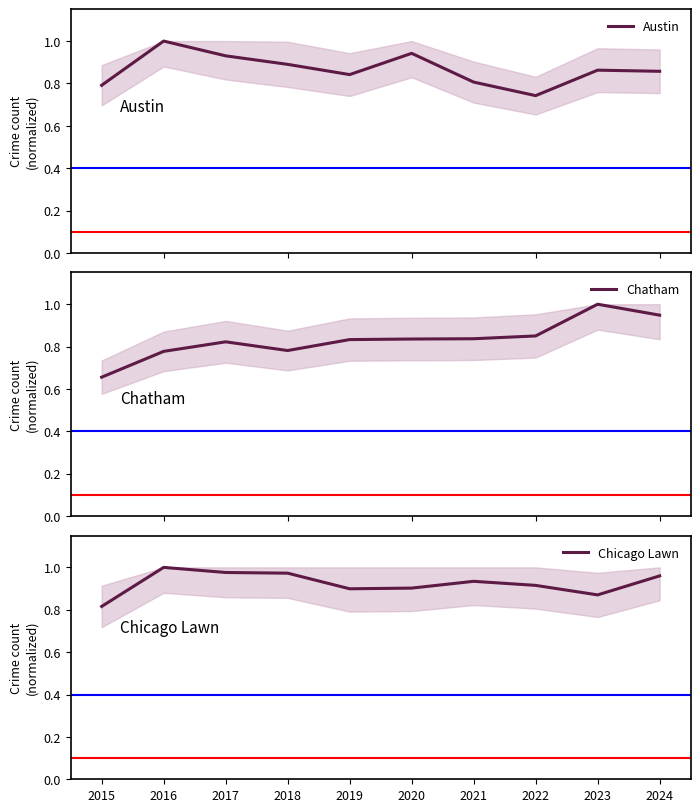

Which series changed the most between 2018 and 2019?

Chicago Lawn